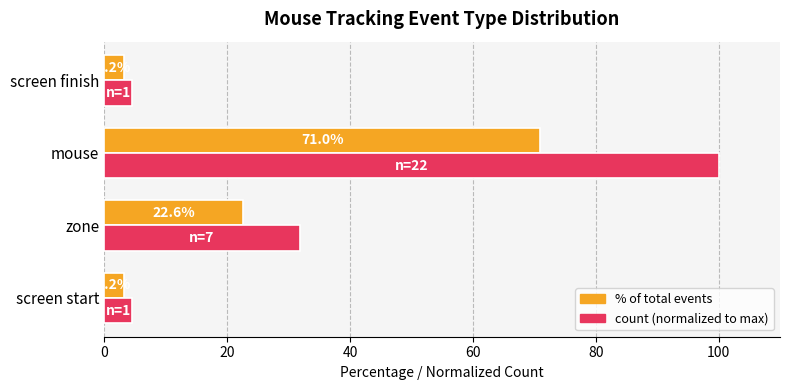

At which category is the sum across all series the highest?

mouse